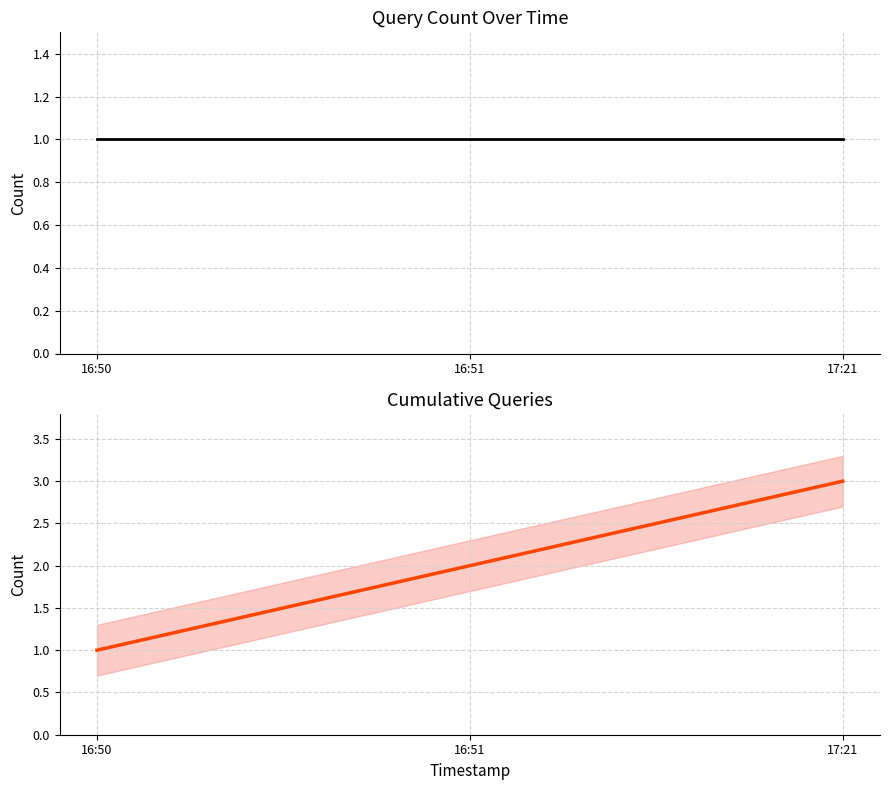

Between 16:50 and 17:21, which series saw the biggest shift?

cumulative_count